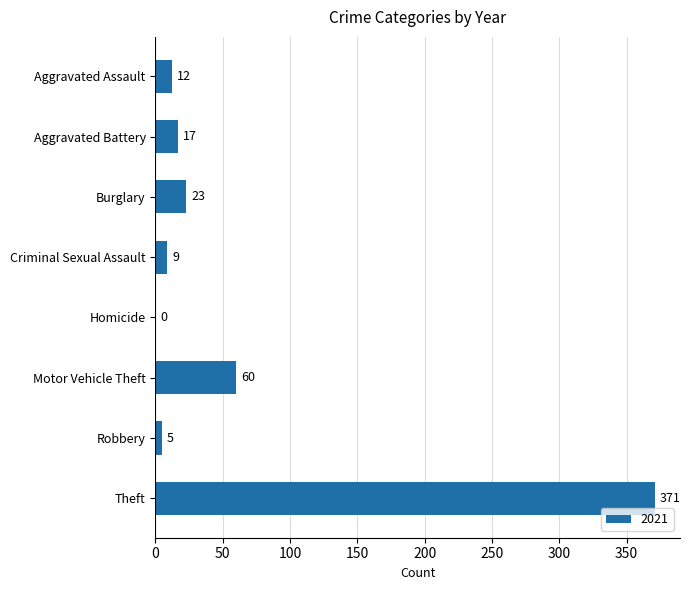

The value at Aggravated Assault is 12. True or false?

True